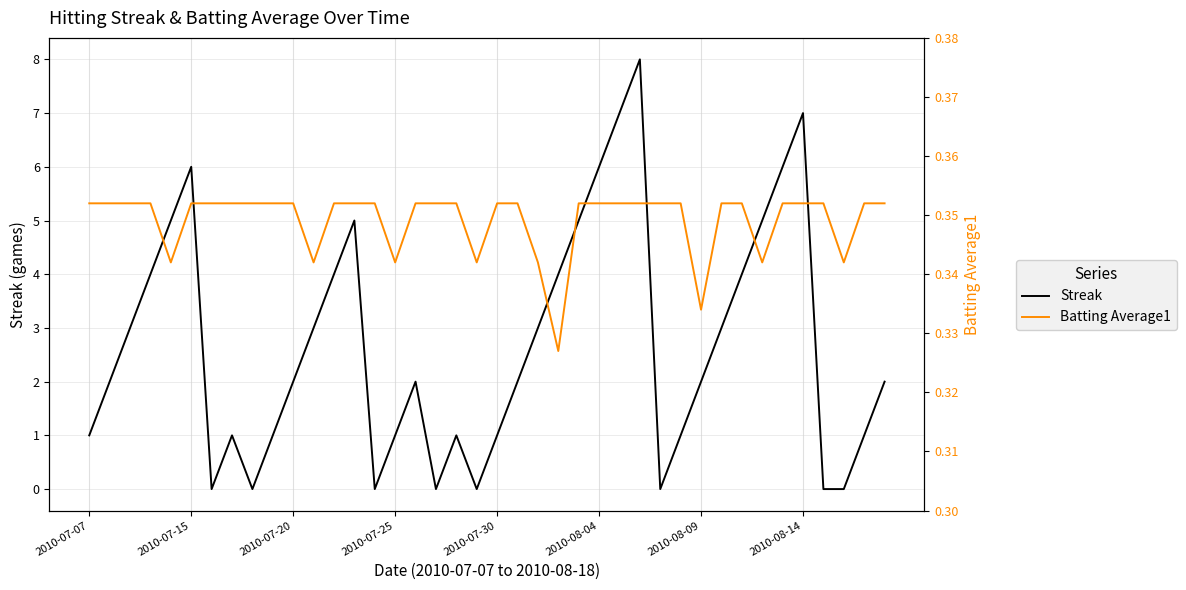

The Streak series shows 7.3 at 2010-07-30. True or false?

False